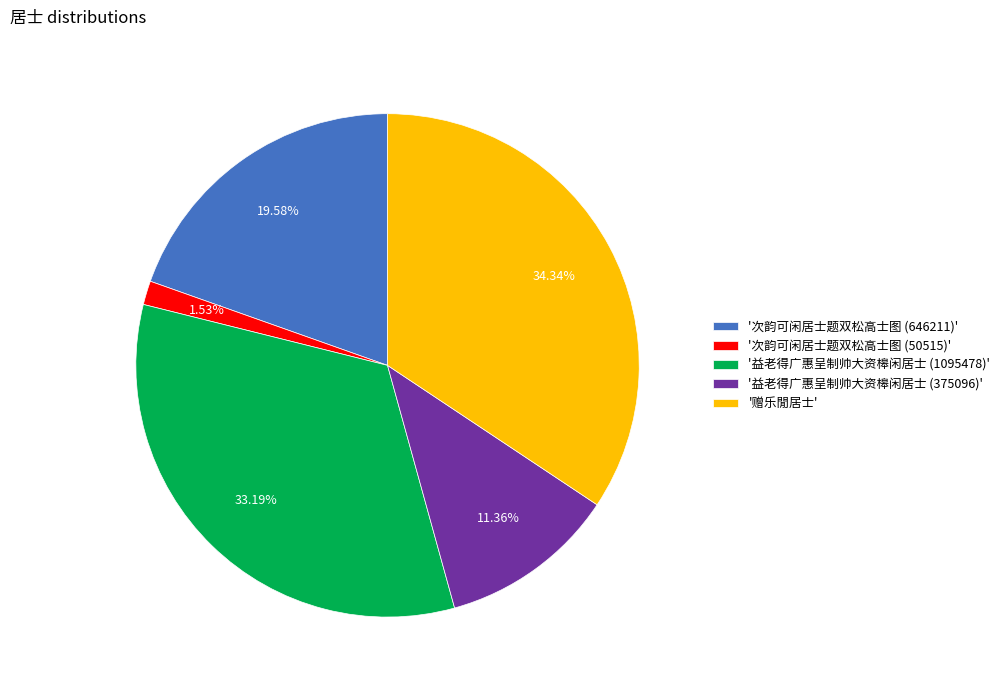

Rank the categories by value from lowest to highest.

'次韵可闲居士题双松高士图 (50515)', '益老得广惠呈制帅大资槔闲居士 (375096)', '次韵可闲居士题双松高士图 (646211)', '益老得广惠呈制帅大资槔闲居士 (1095478)', '赠乐閒居士'